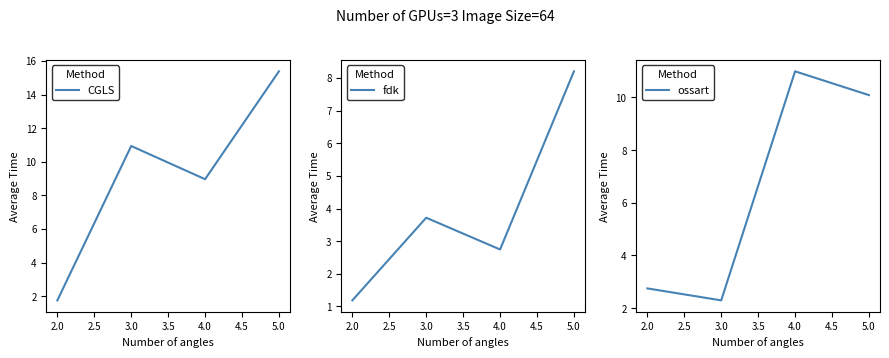

What is the sum of all Series 3 values?

26.1